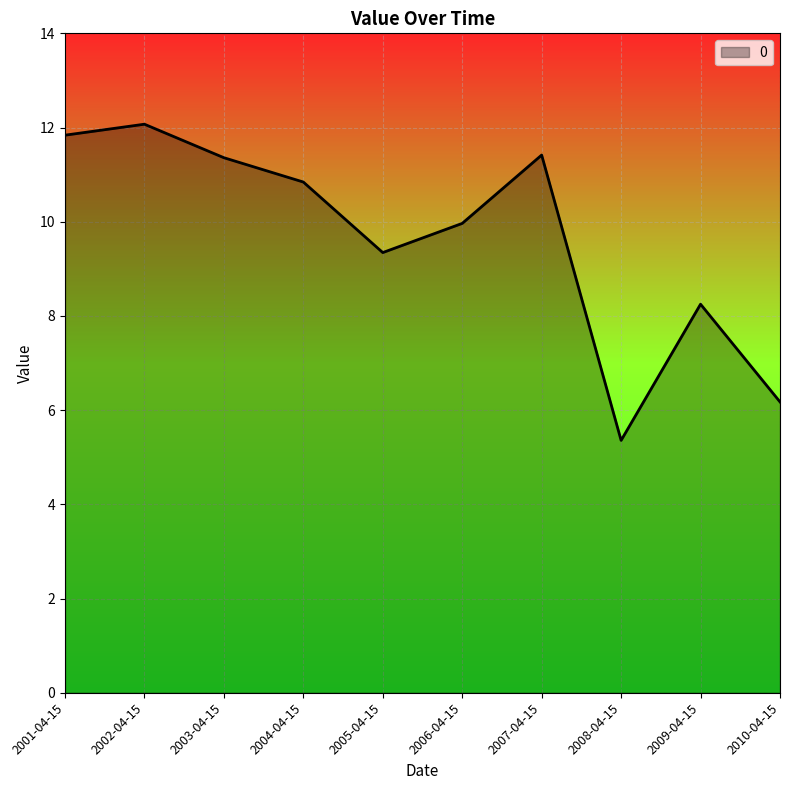

What is the maximum value shown in the chart?

12.1